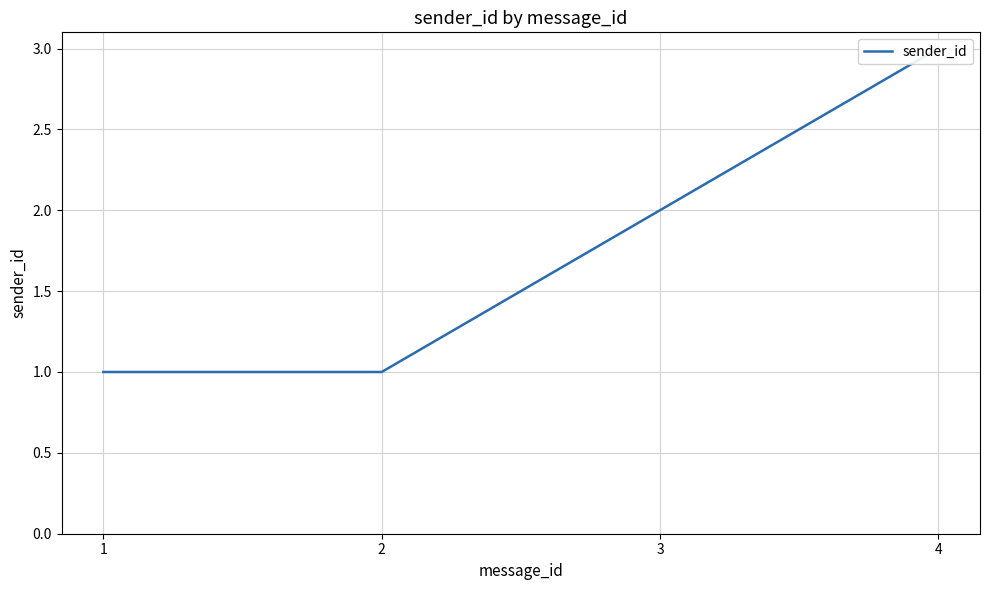

The value at 1 is 1. True or false?

True